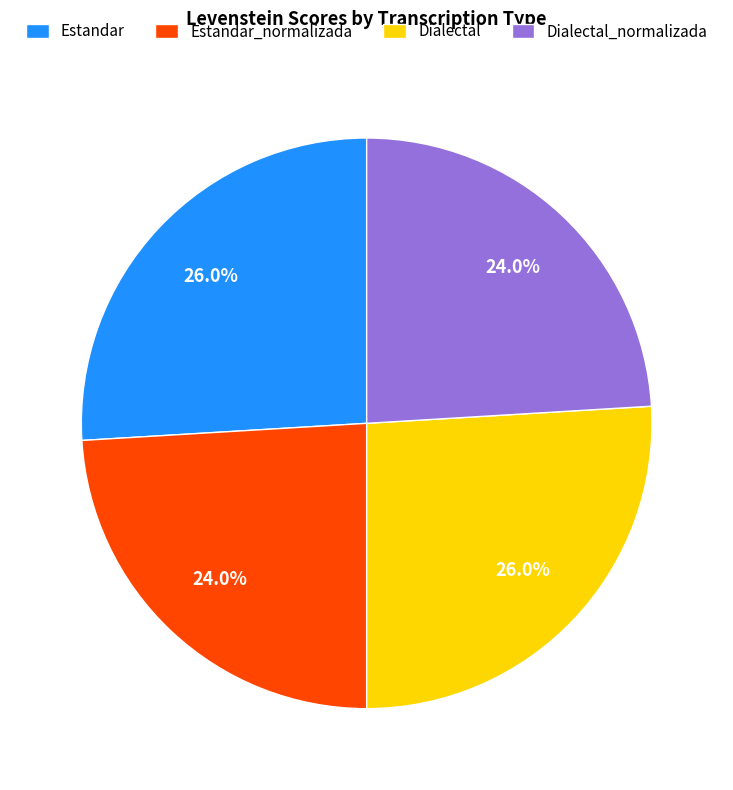

To the nearest percent, what is the average slice percentage?

25%